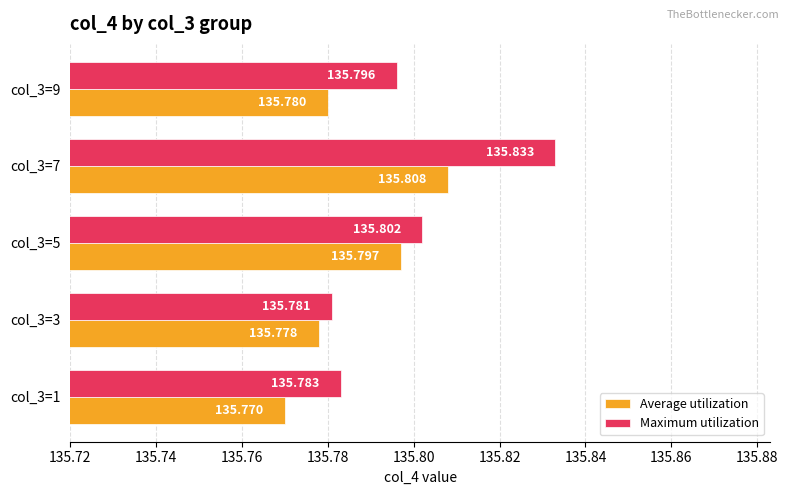

What is the sum of all Maximum utilization values?

679.0